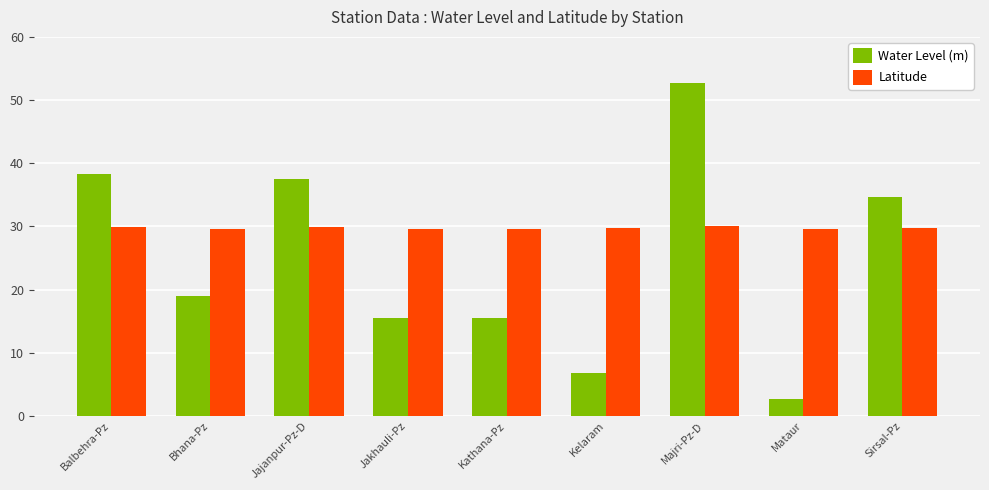

Which category has the highest value across all series?

Majri-Pz-D